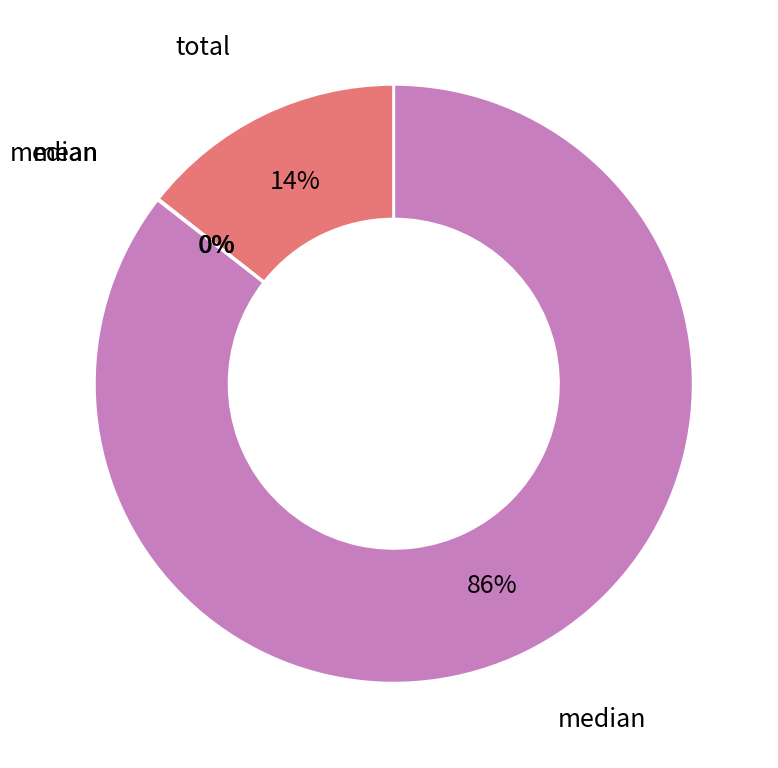

To the nearest percent, what is the difference between the largest and smallest slice percentages?

86%